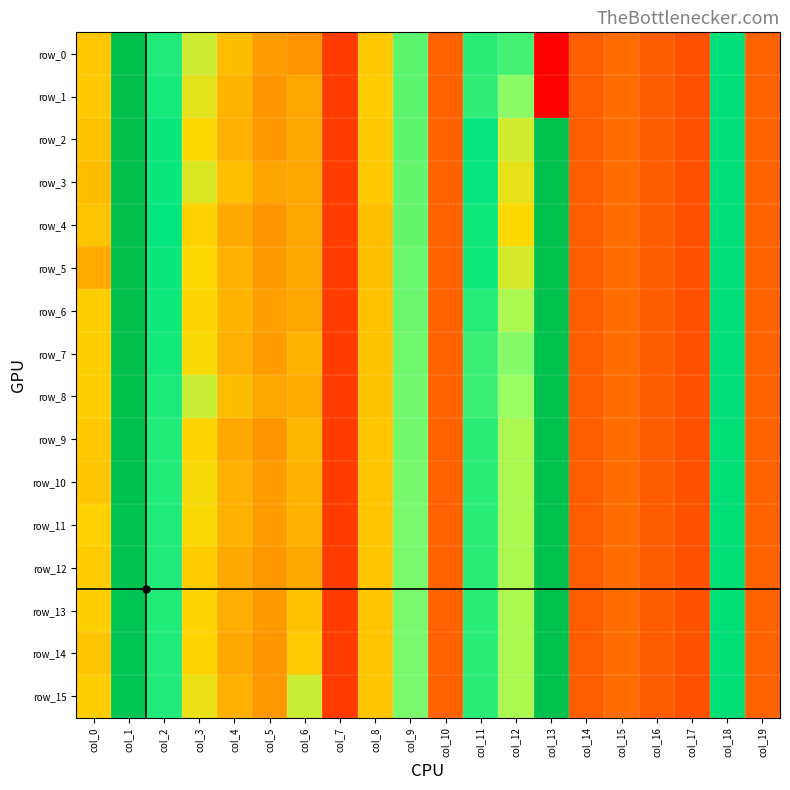

Rank the categories by row_15 value from highest to lowest.

col_13, col_1, col_18, col_2, col_11, col_9, col_12, col_6, col_3, col_0, col_8, col_4, col_5, col_15, col_19, col_10, col_14, col_16, col_17, col_7